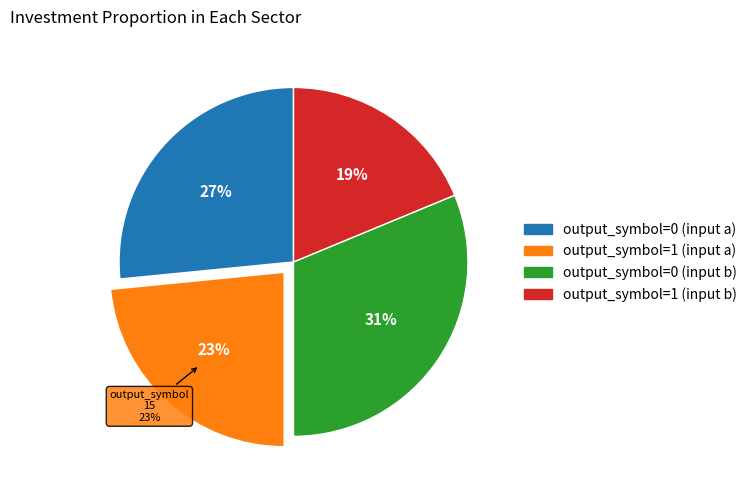

Which slice is the smallest?

output_symbol=1 (input b)